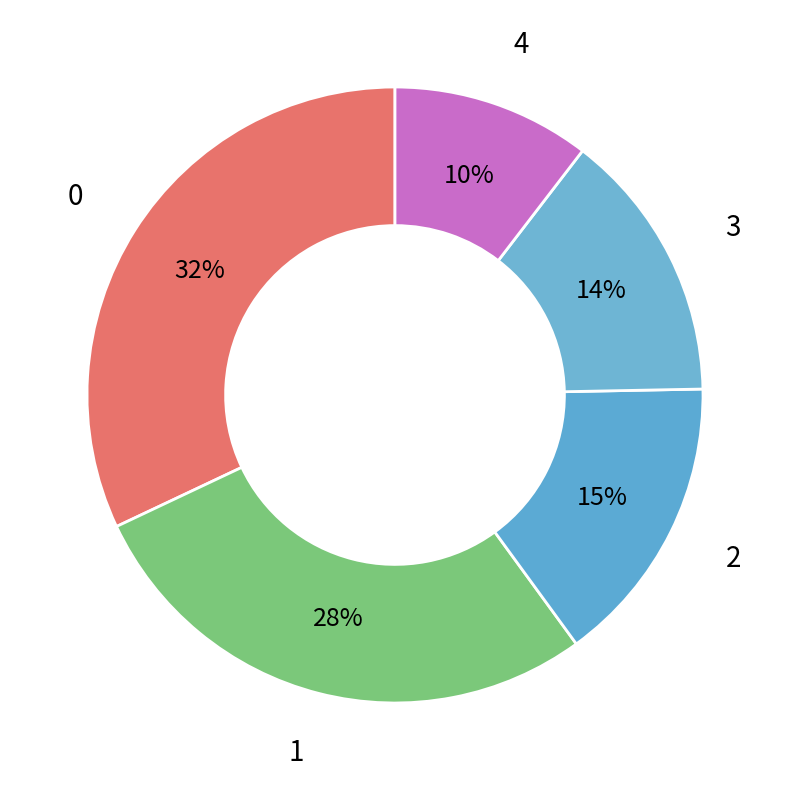

Which category has the smallest portion of the pie?

4